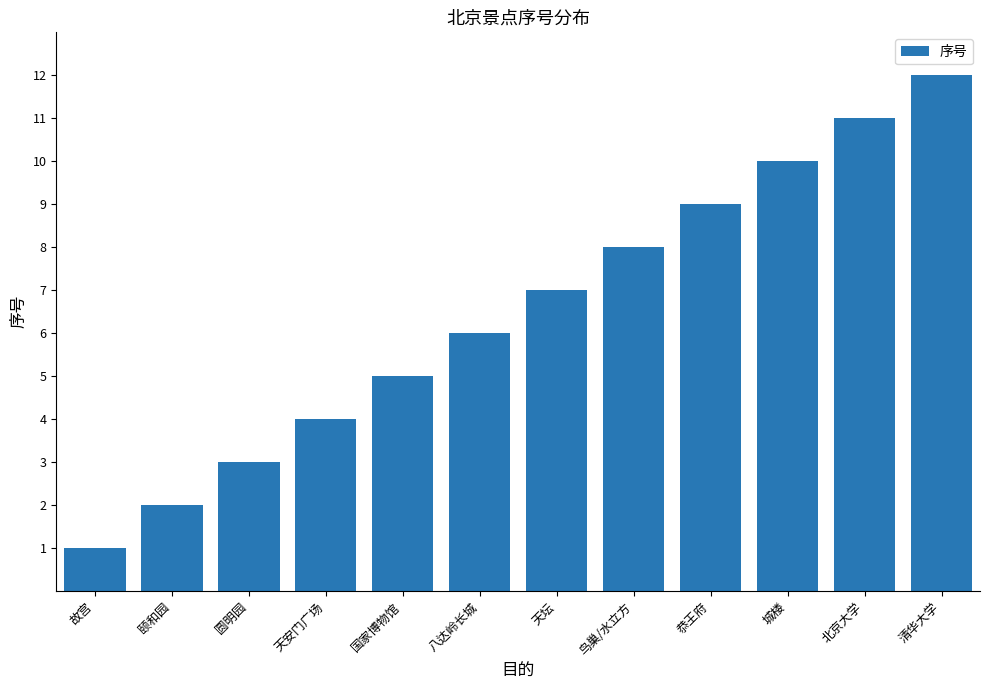

What is the label of the 1st bar from the left?

故宫